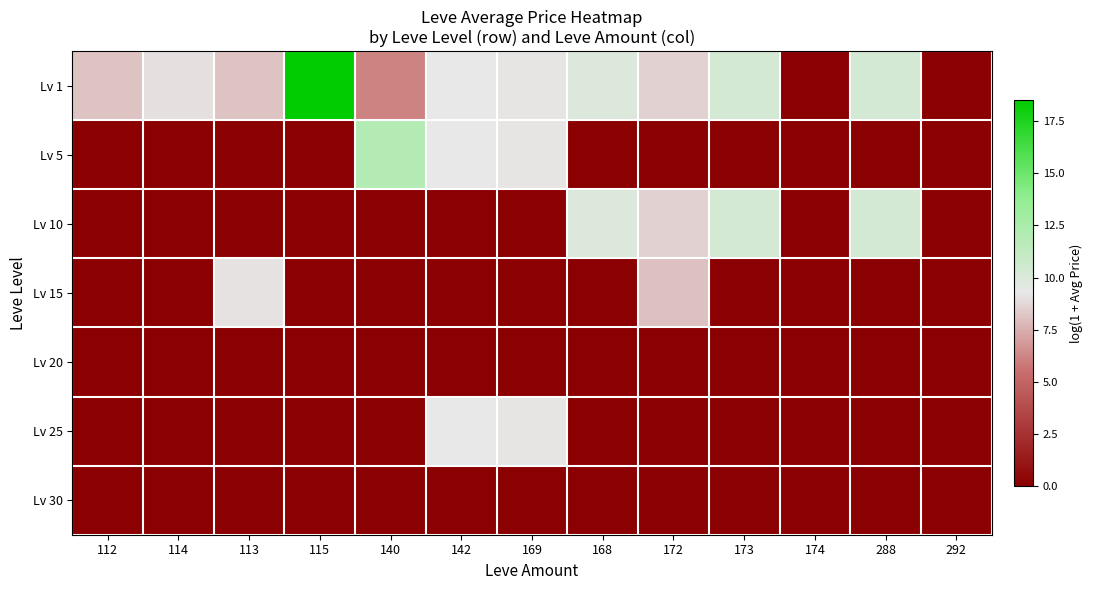

At which category does the chart reach its minimum across all series?

174